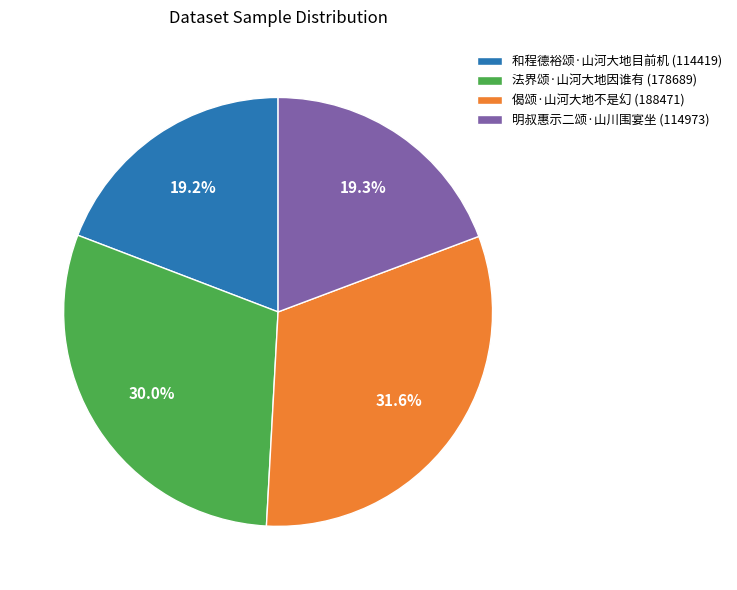

What is the ratio of the value at 法界颂·山河大地因谁有 (178689) to the value at 和程德裕颂·山河大地目前机 (114419)?

1.6